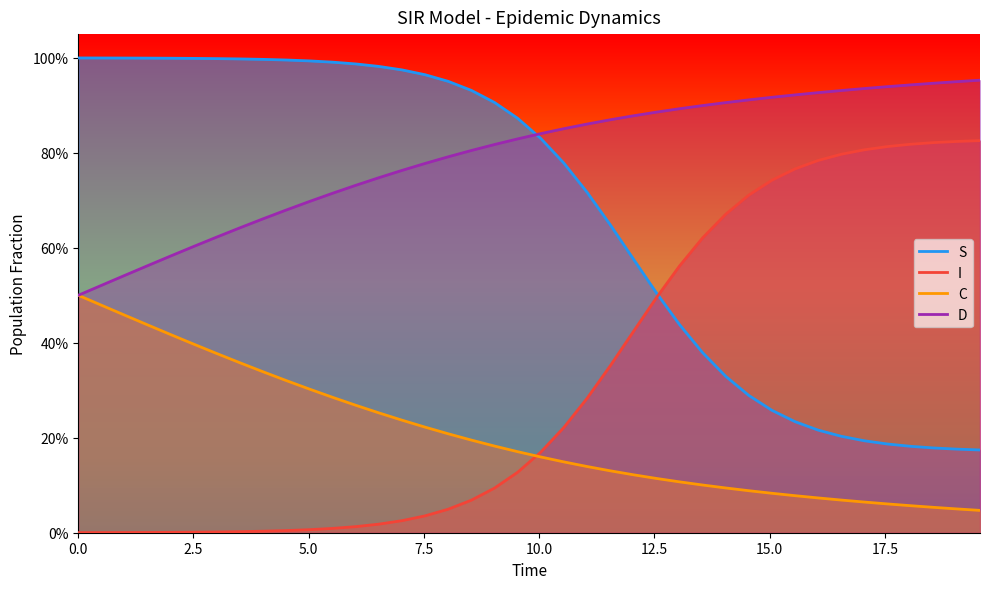

How many intersections are there between S and I?

1